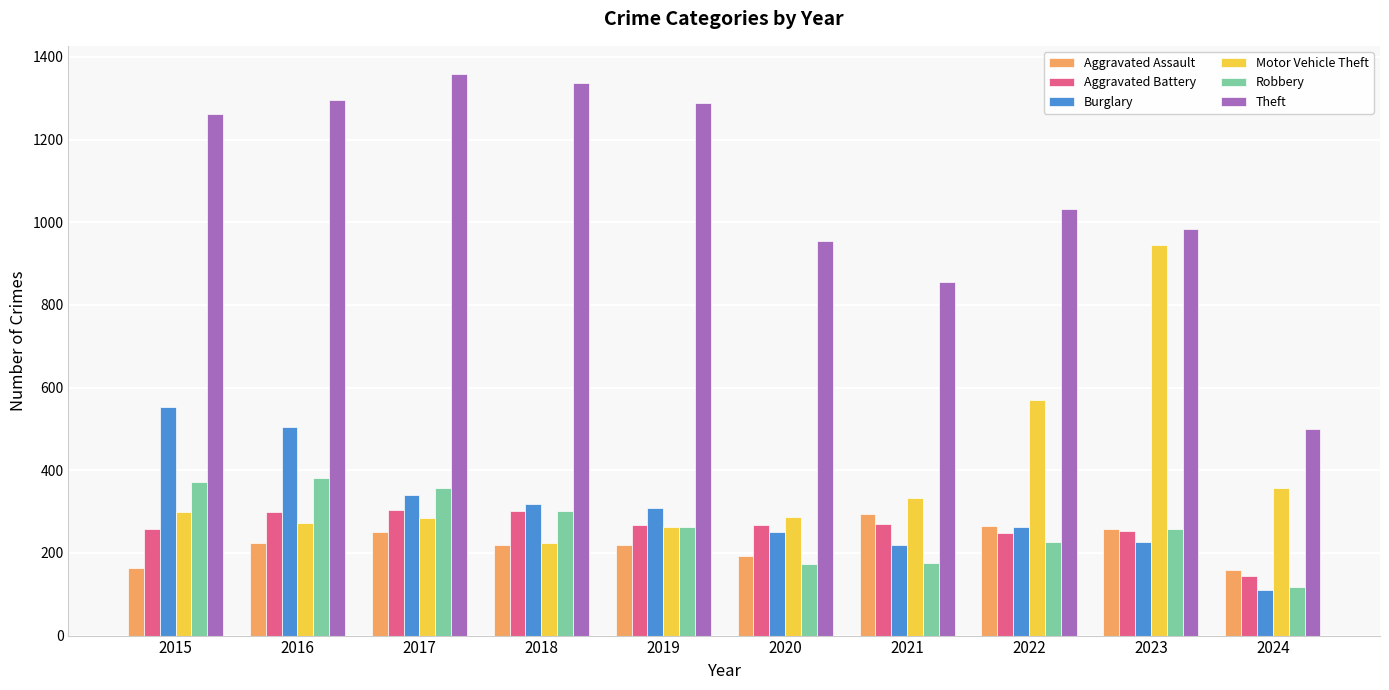

Is the value of Robbery at 2024 greater than the value of Theft at 2017?

No